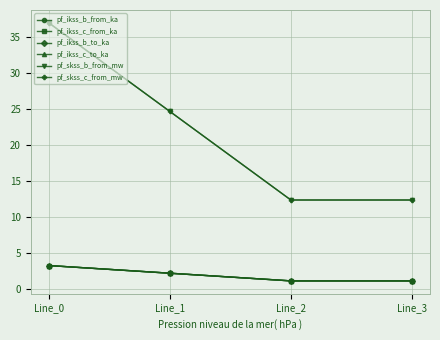

Where is the first local minimum for pf_skss_b_from_mw?

Line_2